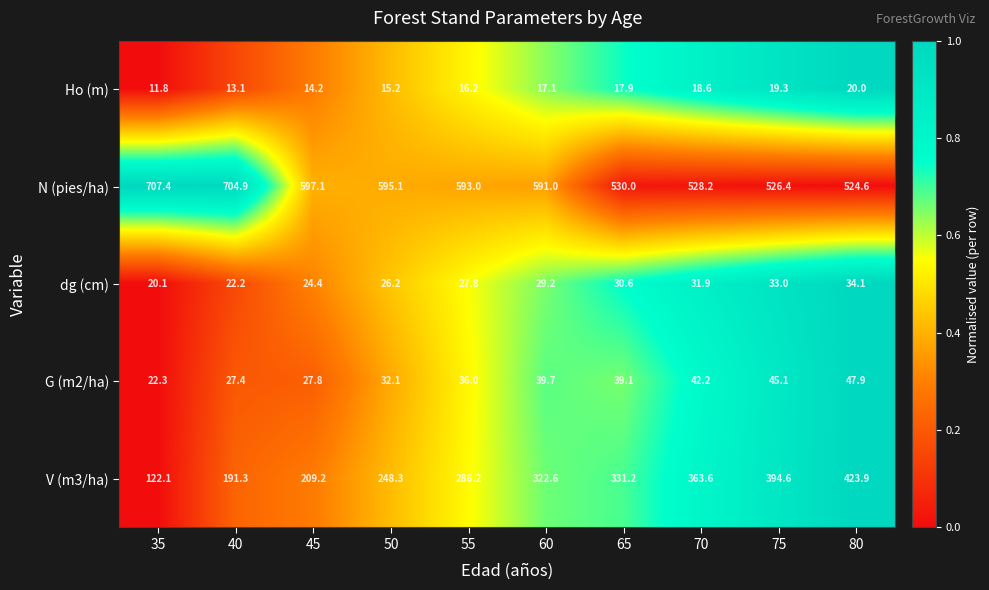

Between 45 and 55, which series saw the biggest shift?

V (m3/ha)